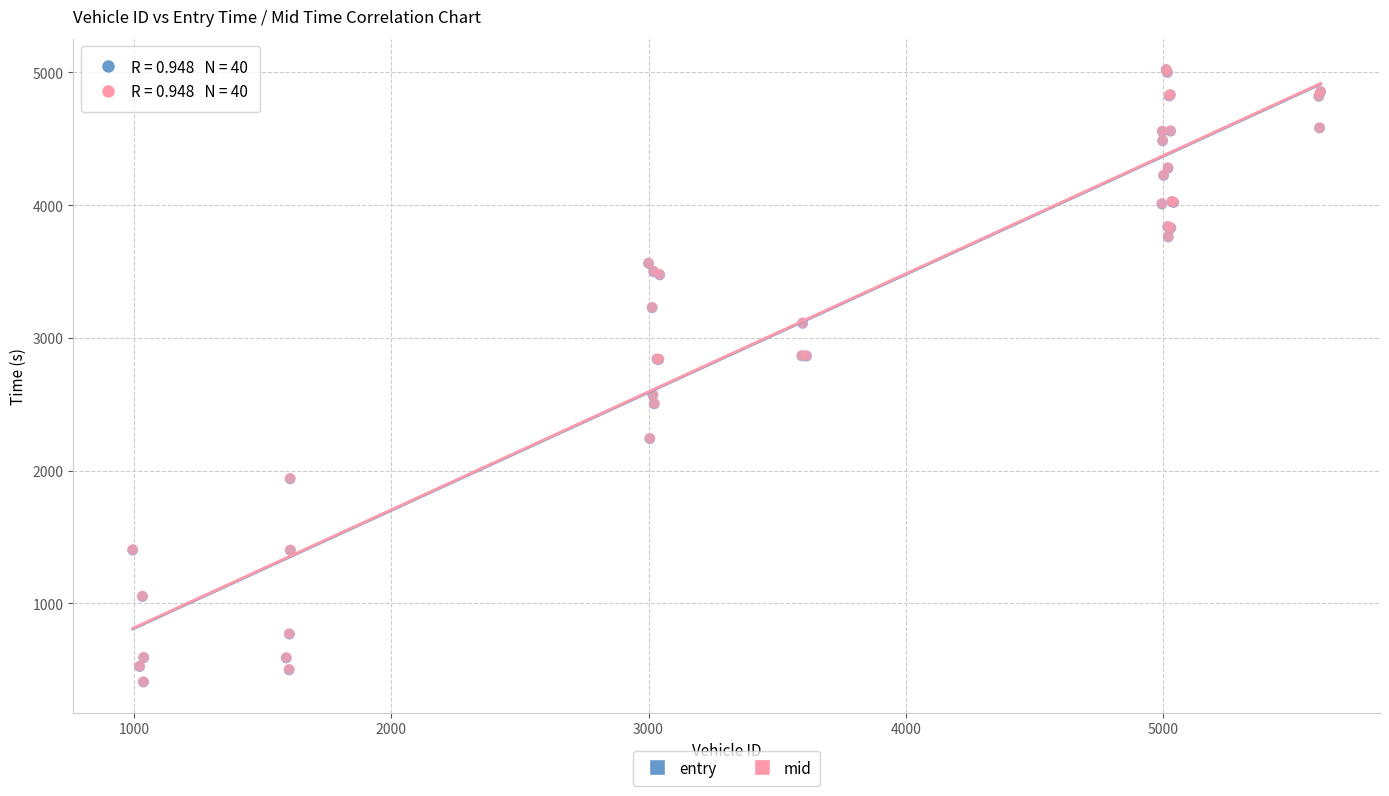

What are all the series names shown in the legend?

entry, mid